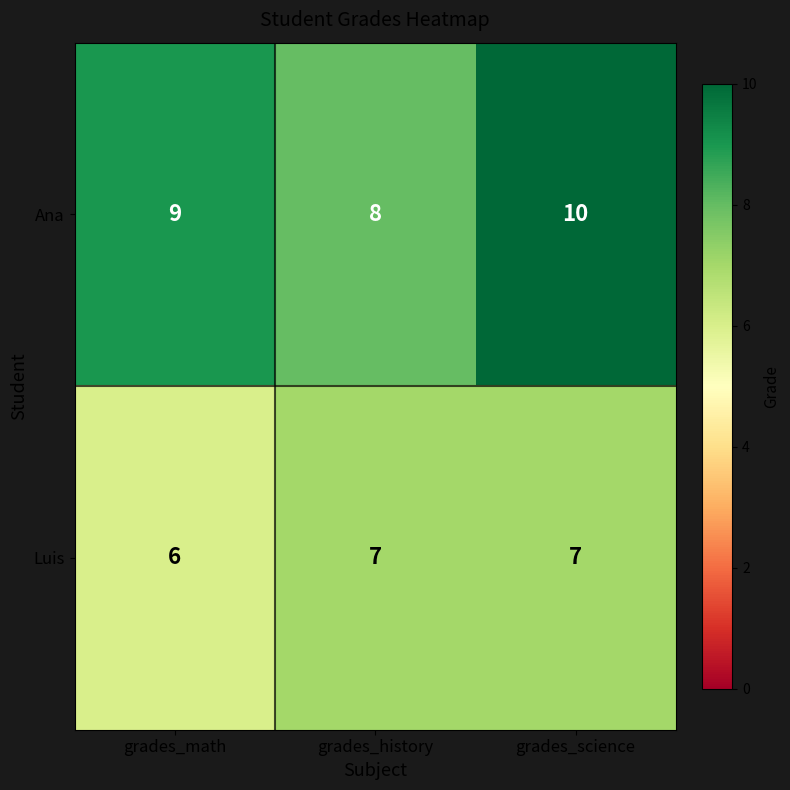

How many categories are shown in the chart?

3